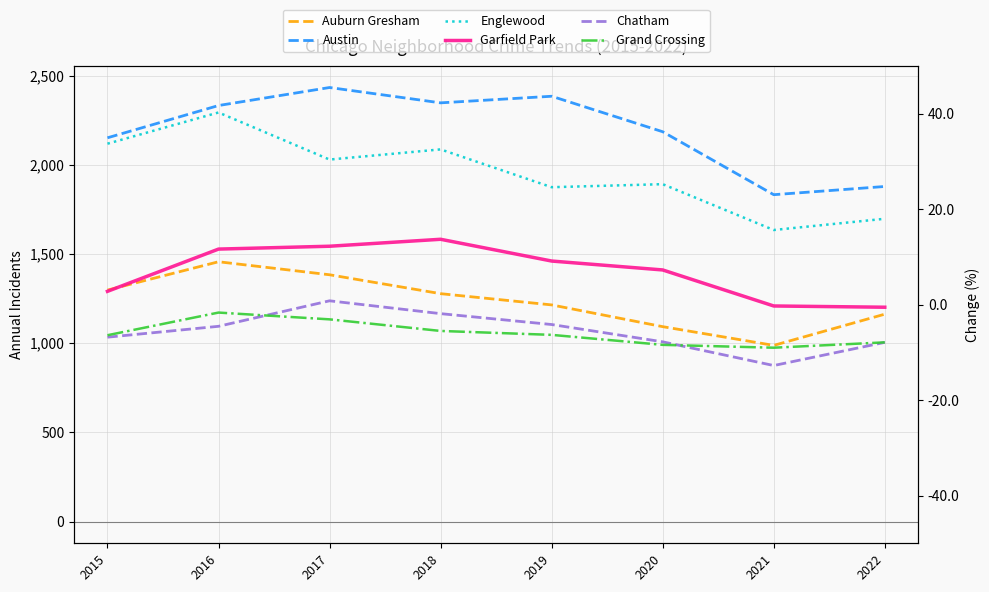

The Garfield Park series shows 2196 at 2018. True or false?

False